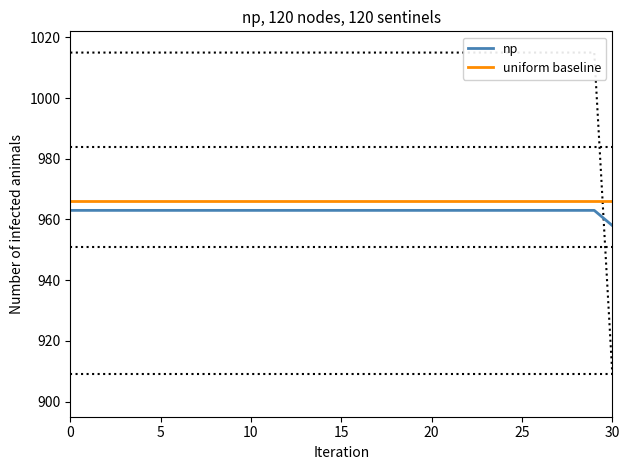

The value of np at 10 is 963. True or false?

True